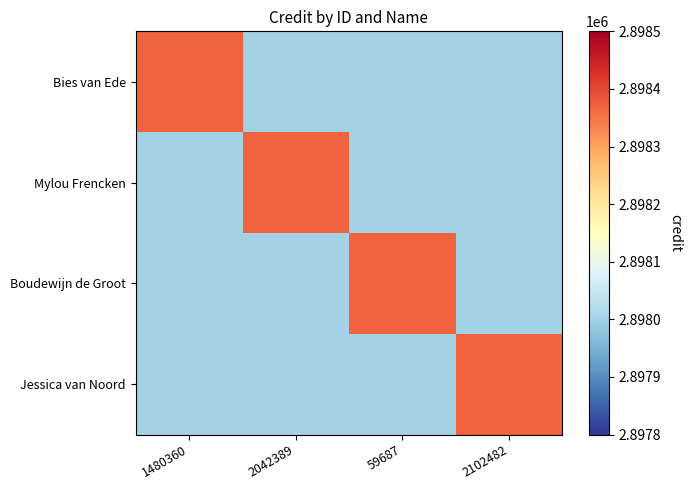

At 2102482, list the series in order from largest to smallest.

Jessica van Noord, Bies van Ede, Mylou Frencken, Boudewijn de Groot